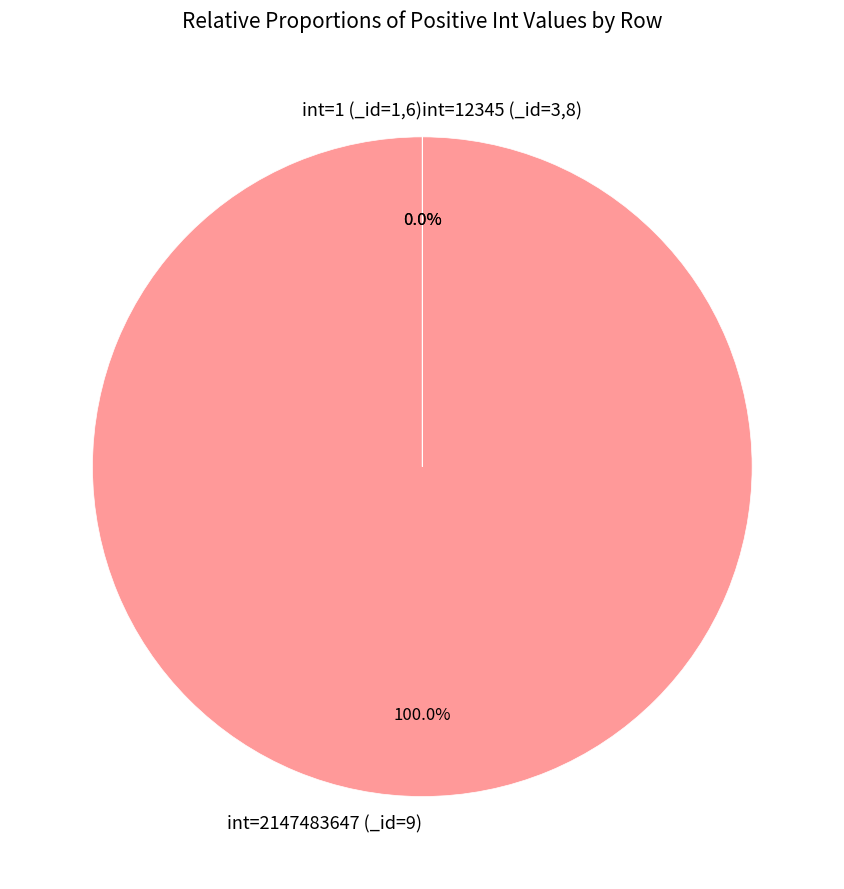

Which category has the smallest portion of the pie?

_id=1 (int=1)